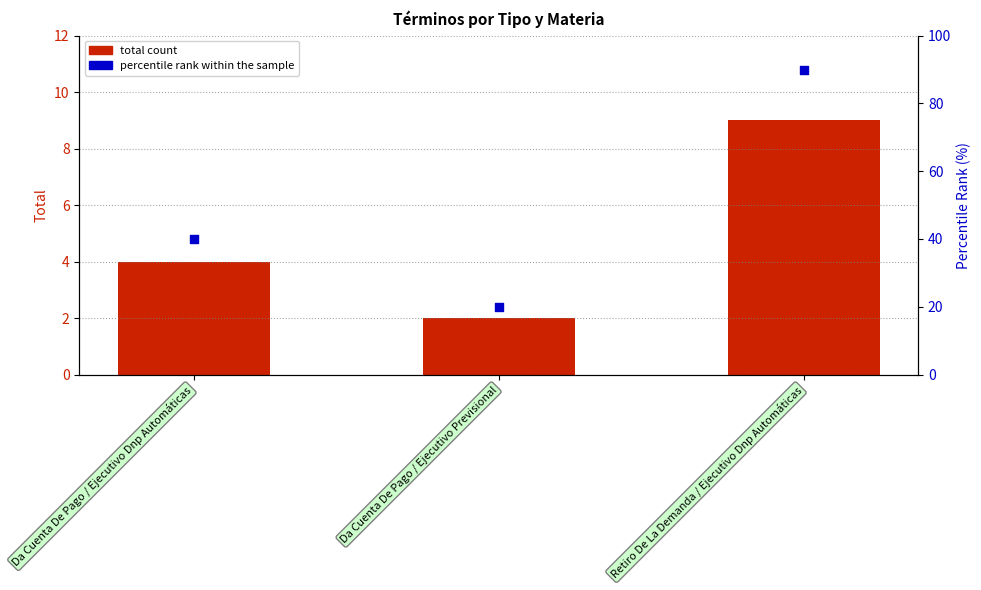

Which series contains the lowest Y value?

Total count